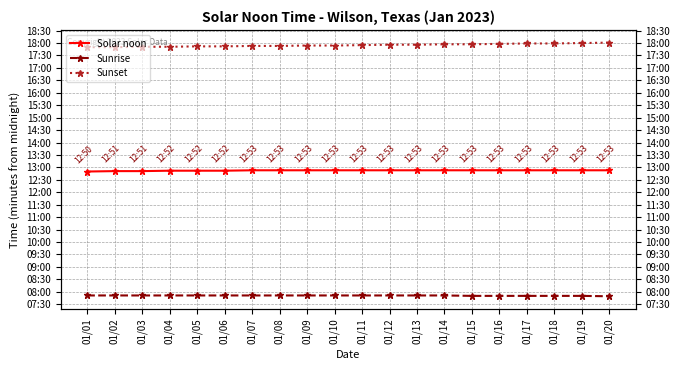

What is the average value of the Solar noon series?

772